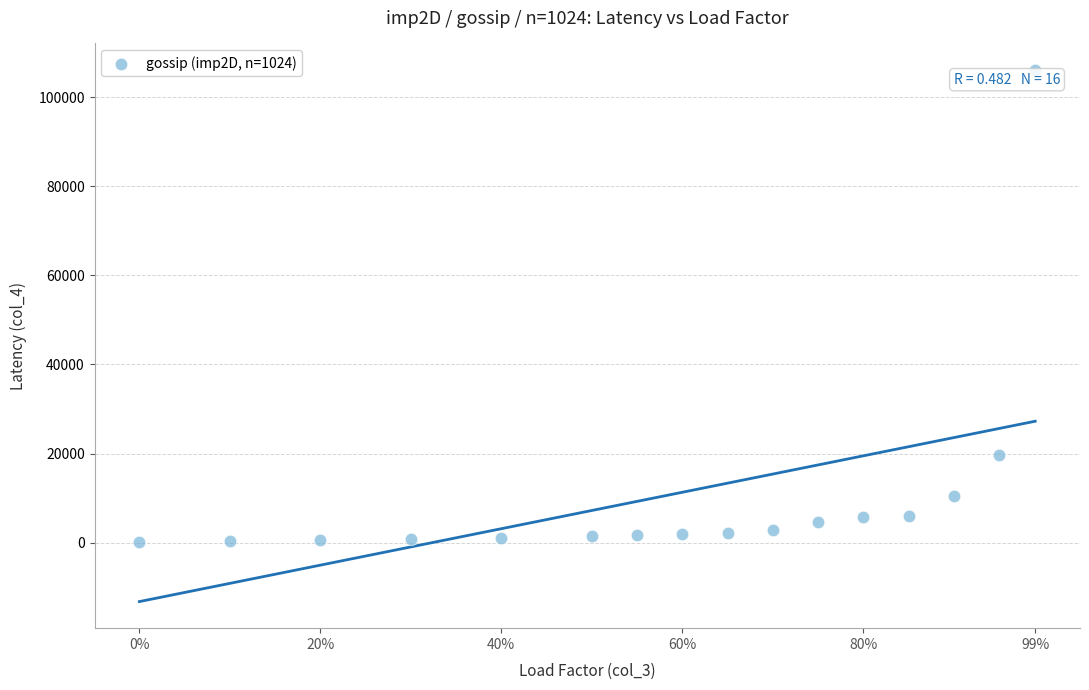

What Y value in the scatter plot is closest to 53154?

19700.1